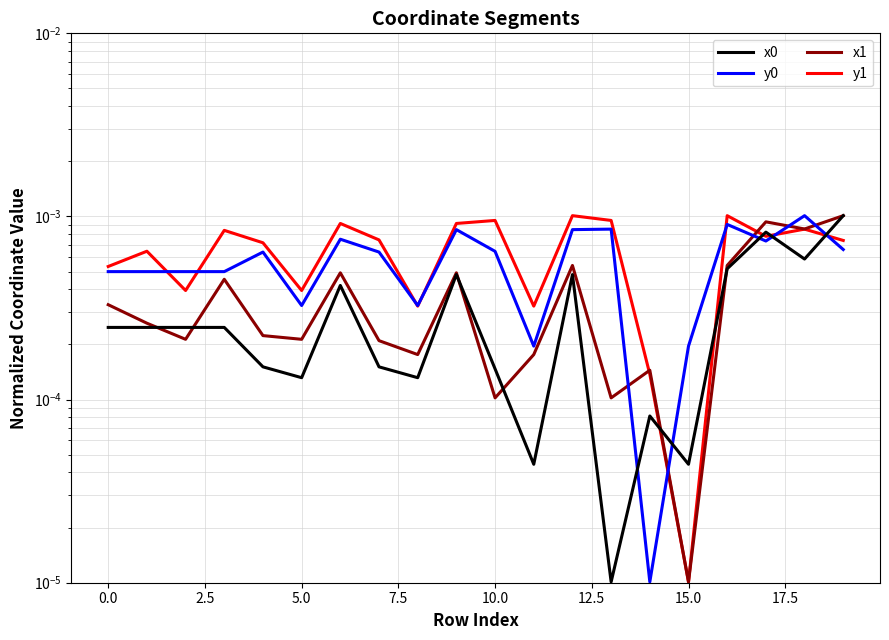

True or false: x0 has more than 1 interior local peaks.

True